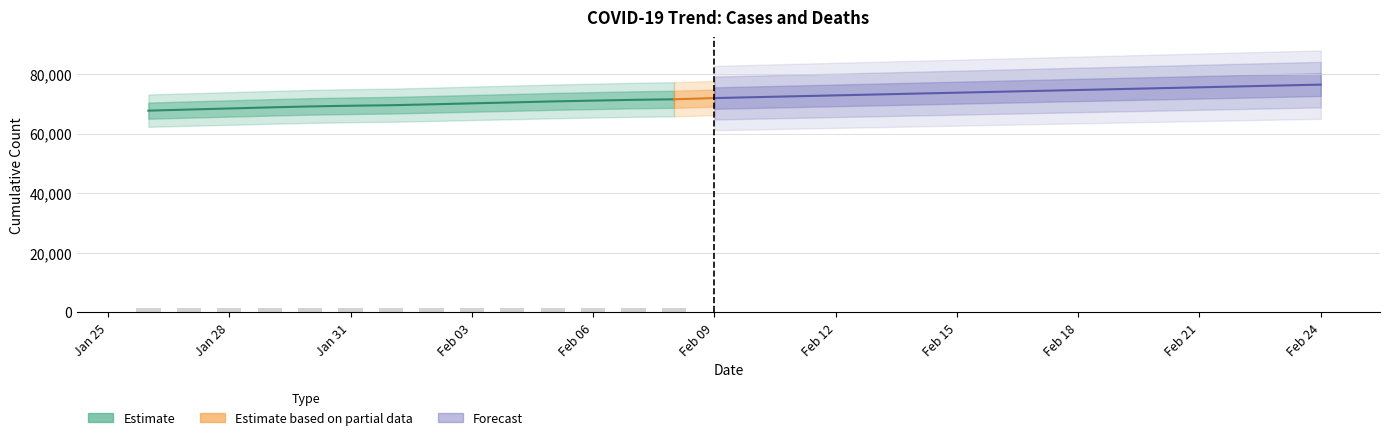

What is the difference between the CaseTrendValue values at 2021-02-17 and 2021-02-19?

602